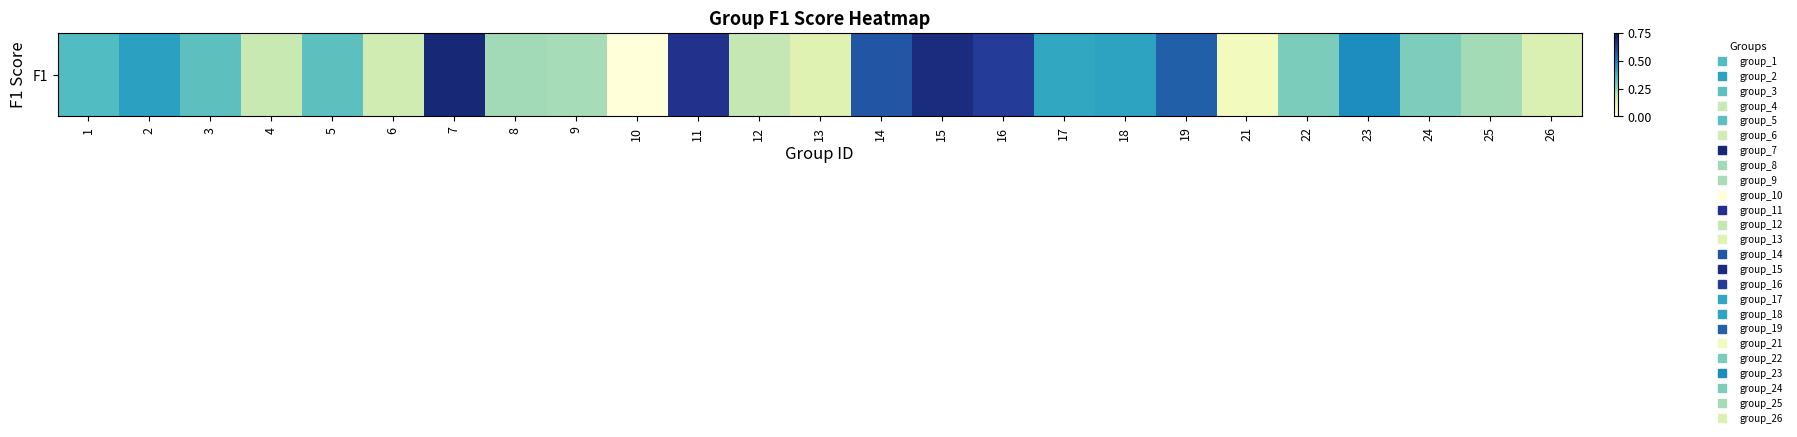

What is the sum of all values?

8.7